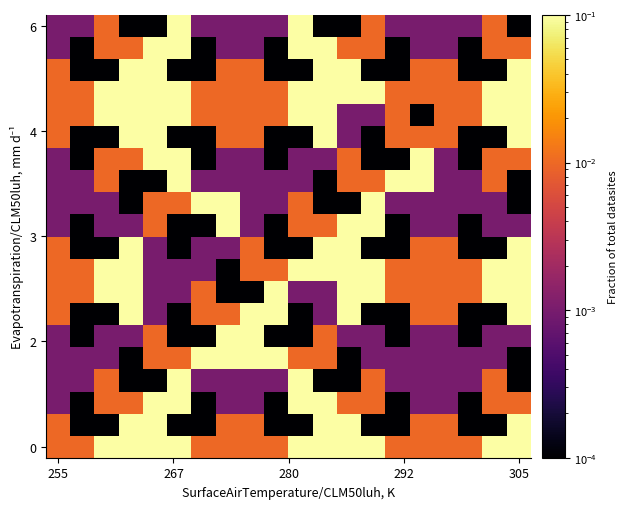

How many data points does each series have?

20